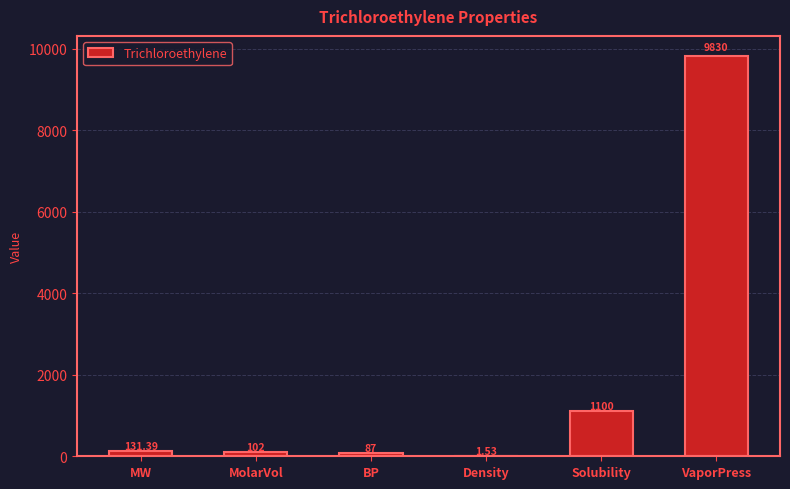

Which category has the highest value across all series?

VaporPress